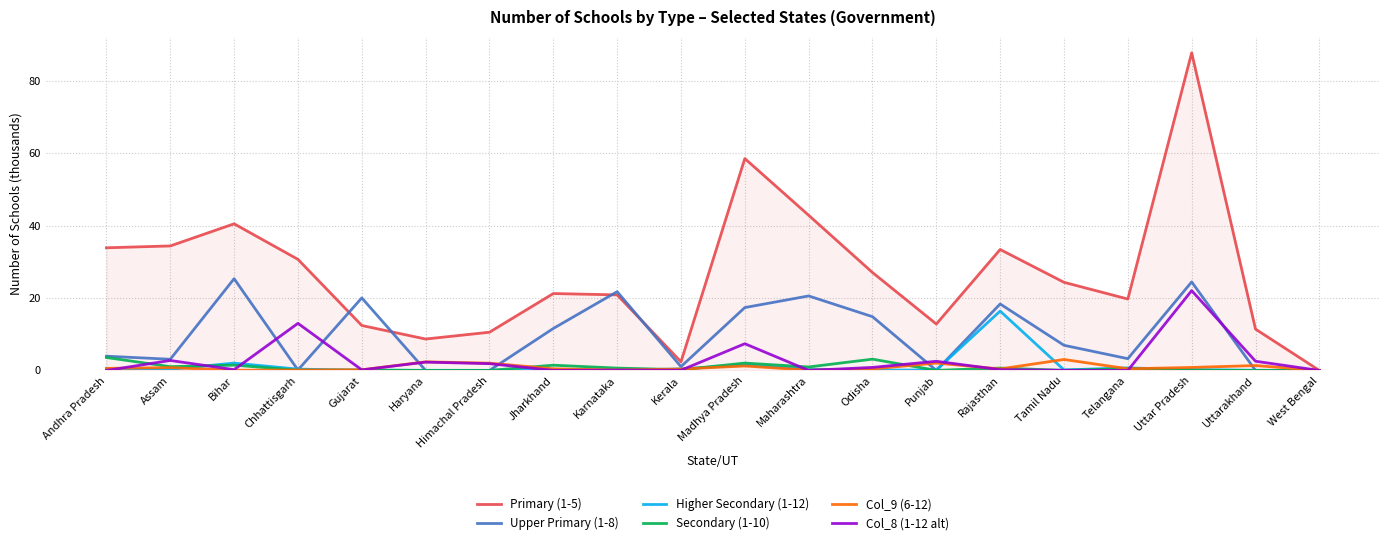

Which series has the largest total across all categories?

Primary (1-5)